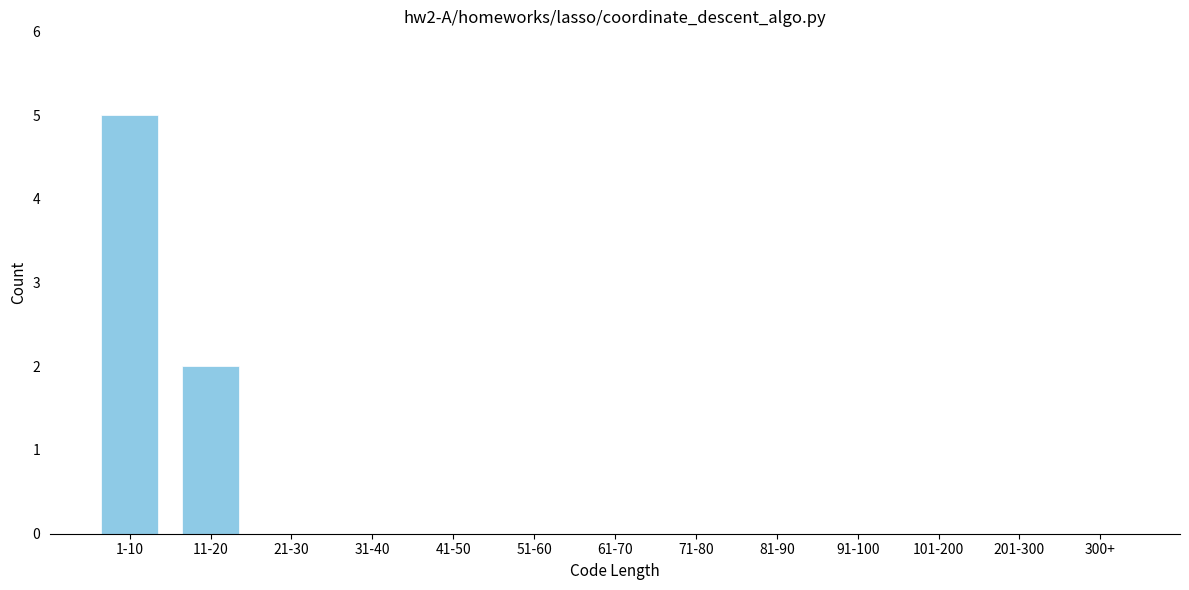

Reading right to left, list all the values displayed in this chart.

300+=0	201-300=0	101-200=0	91-100=0	81-90=0	71-80=0	61-70=0	51-60=0	41-50=0	31-40=0	21-30=0	11-20=2	1-10=5